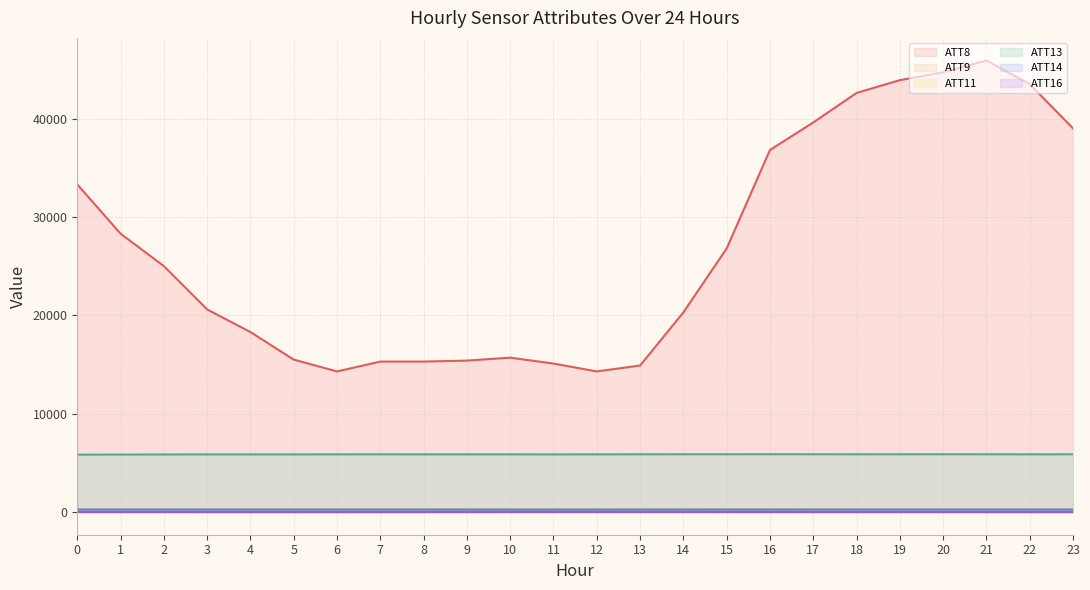

Which series changed the most between 7 and 14?

ATT8